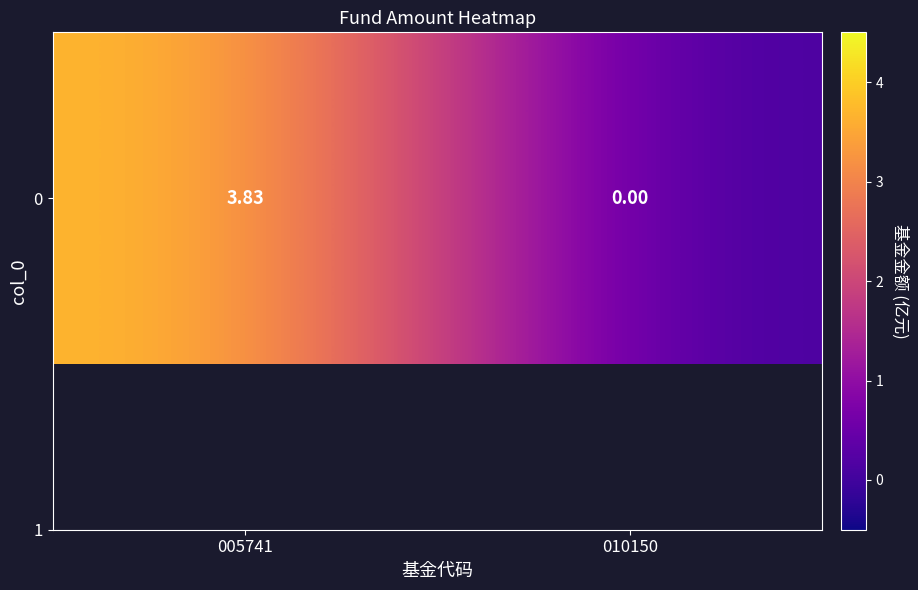

True or false: the data shows 2.2 at 010150.

False